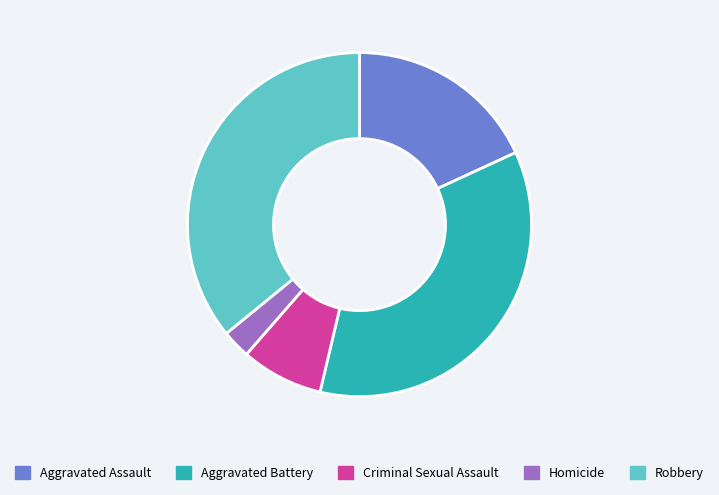

Does Aggravated Assault account for over 50% of the chart?

No